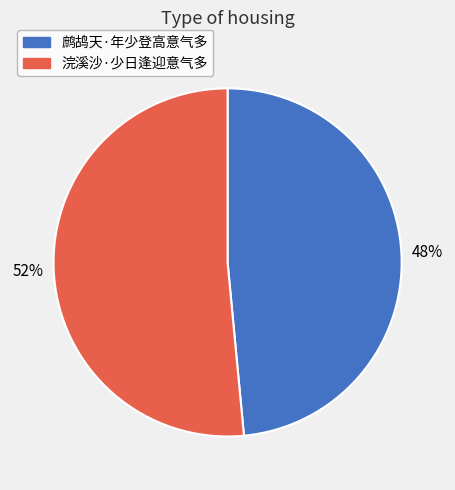

What is the smallest slice in the pie chart?

鹧鸪天·年少登高意气多